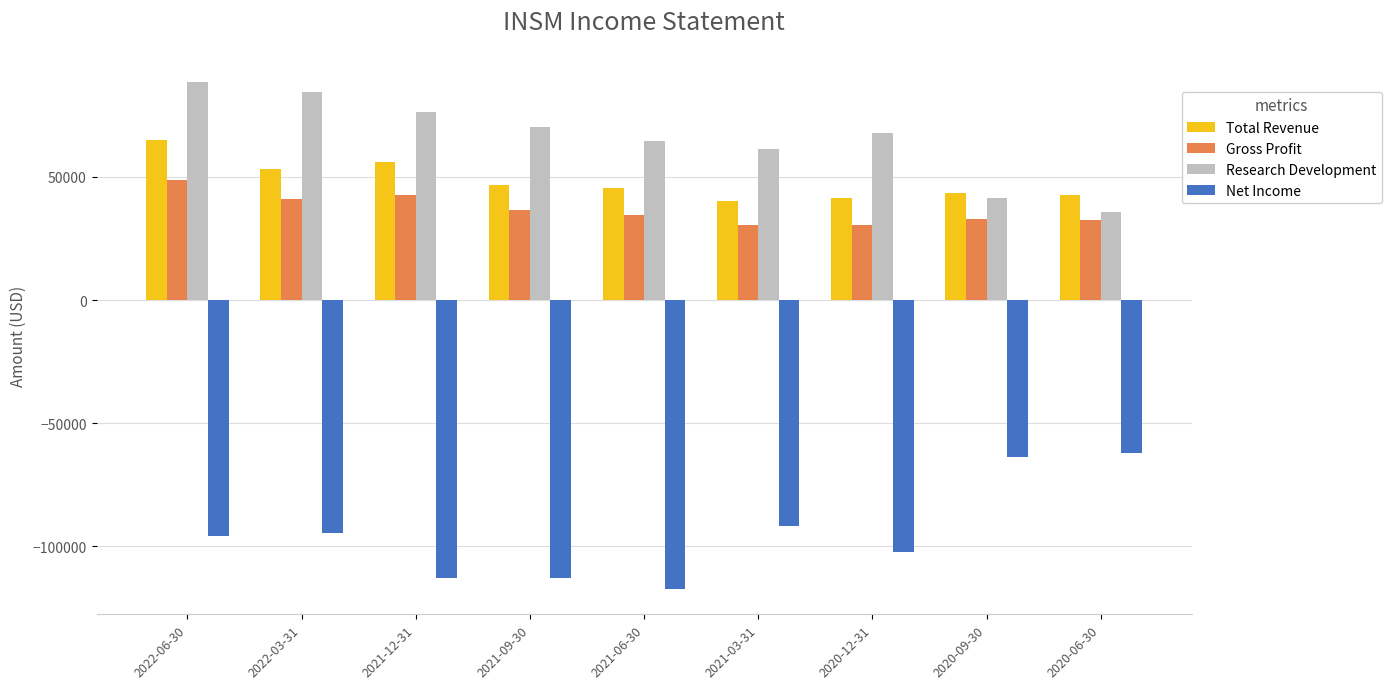

What is the difference between the highest and lowest values at 2021-03-31?

153000